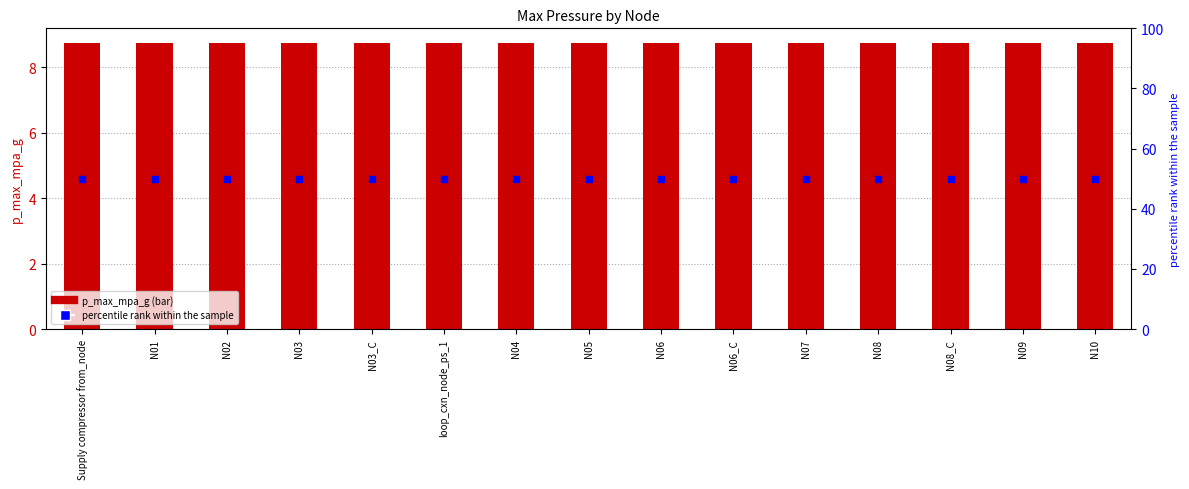

What is the total value across all series at N05?

58.8